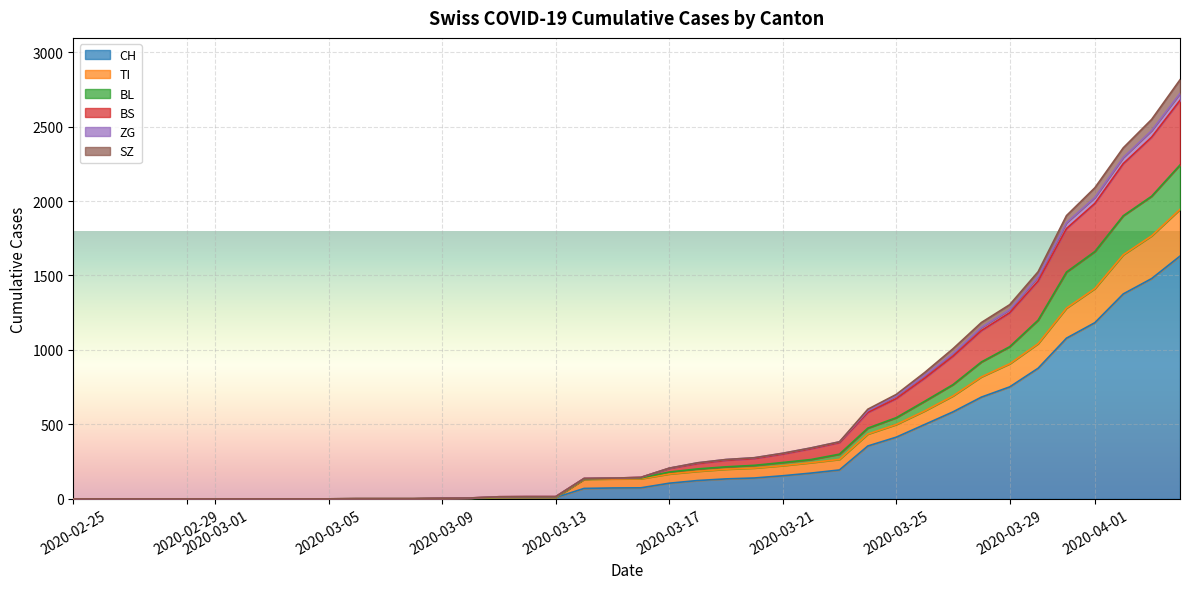

What is the total value across all series at 2020-03-26?

848